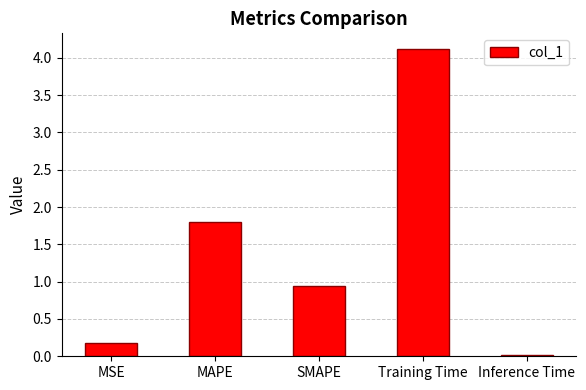

Does the chart contain any negative values?

No